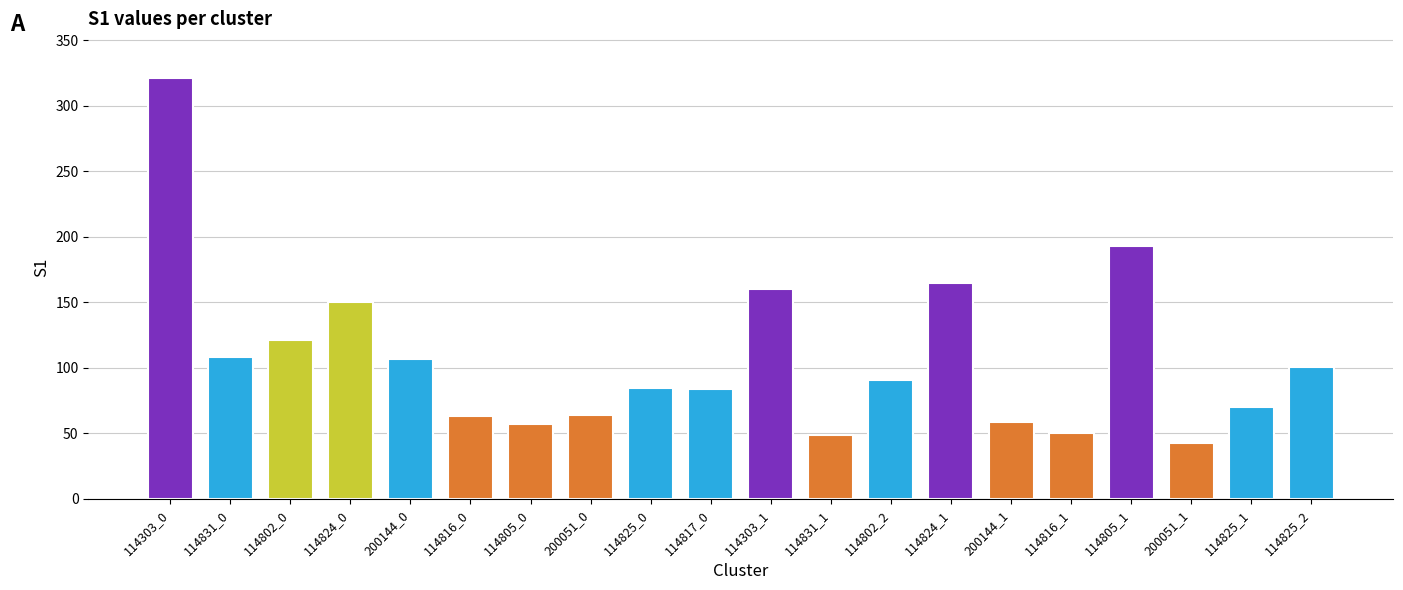

Where is the data nearest to the value 182?

114805_1